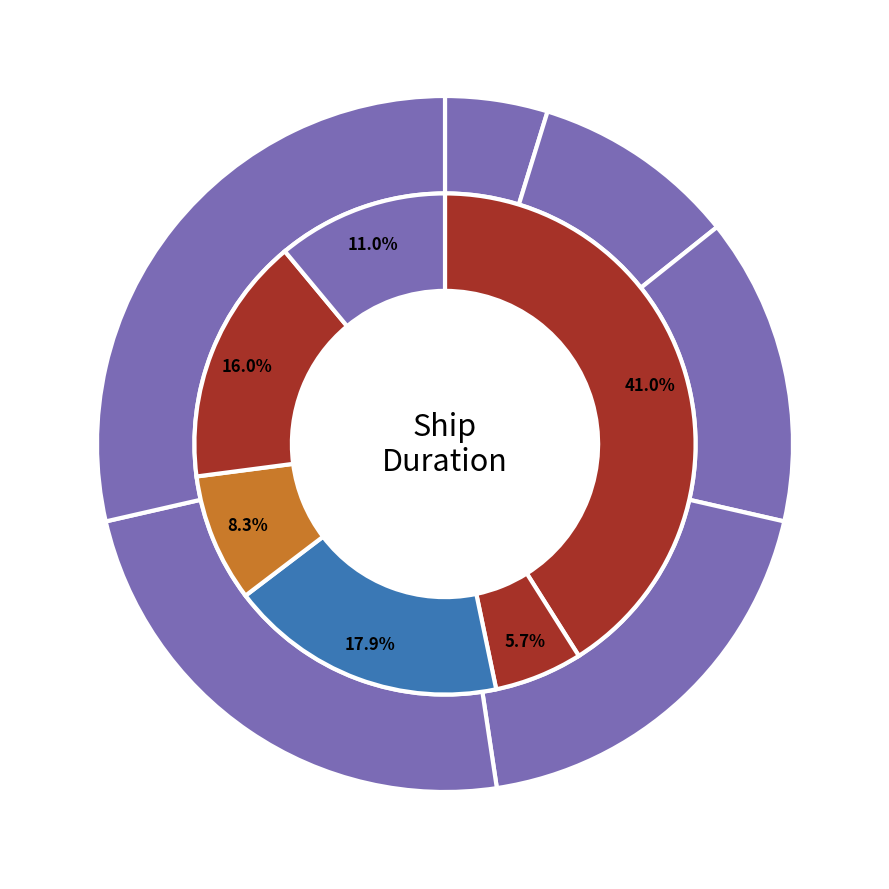

How many slices are in this pie chart?

6